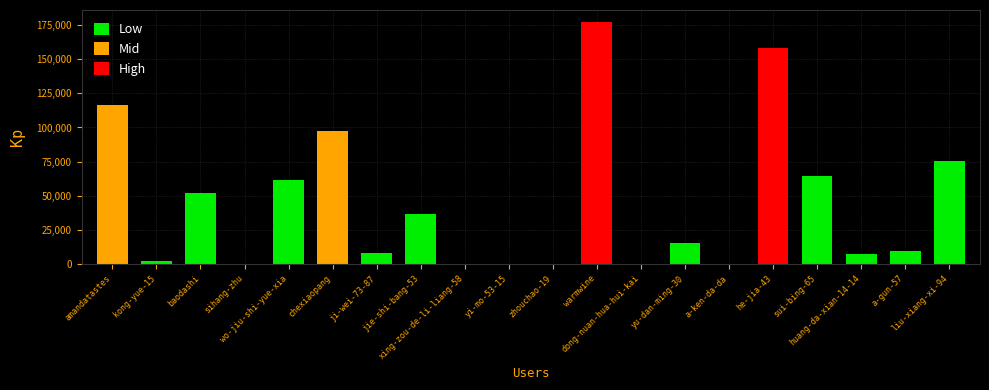

Count the number of data series in this chart.

1